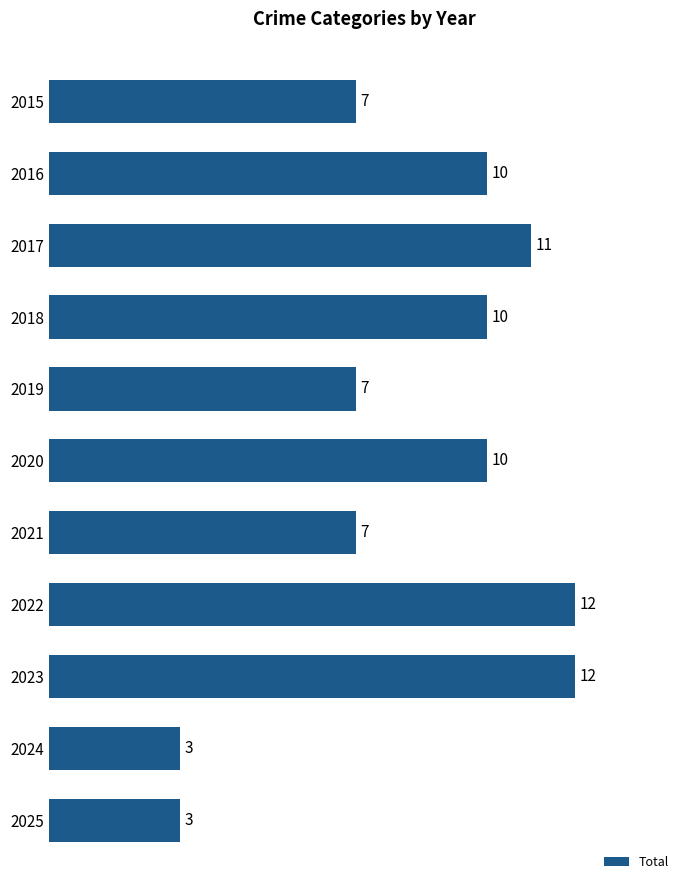

Reading top to bottom, list all the values displayed in this chart.

2015=7	2016=10	2017=11	2018=10	2019=7	2020=10	2021=7	2022=12	2023=12	2024=3	2025=3